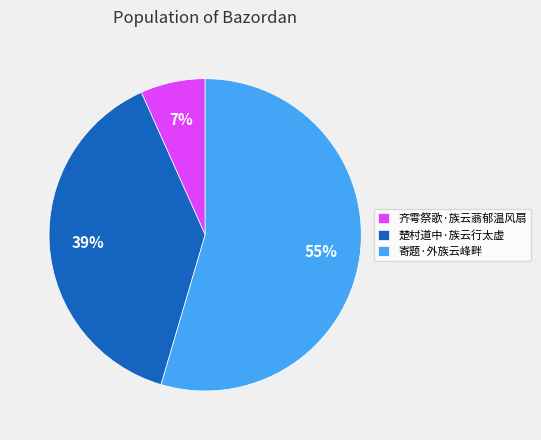

How many slices are in this pie chart?

3